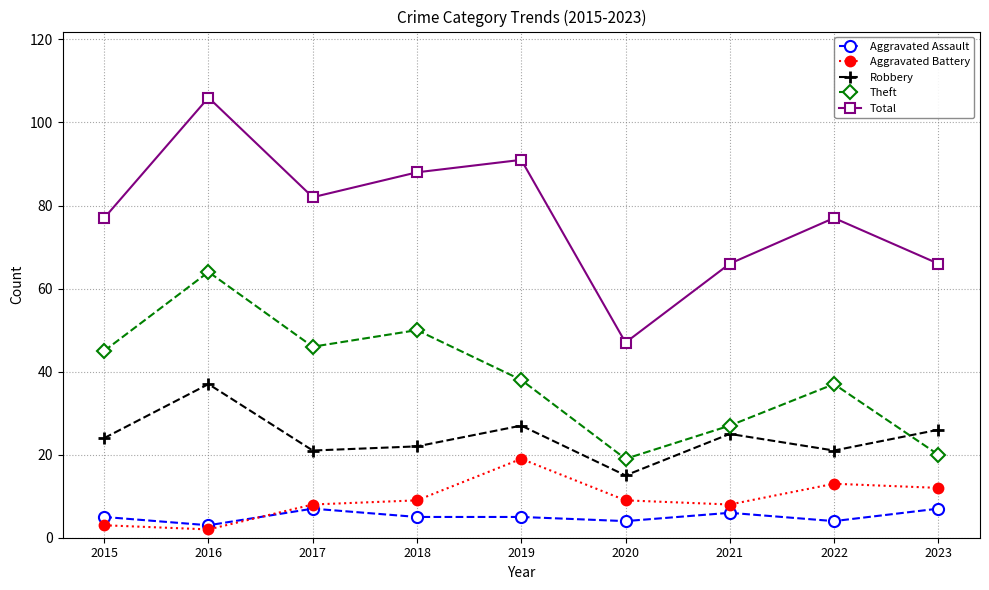

True or false: Robbery and Aggravated Battery intersect in this chart.

False